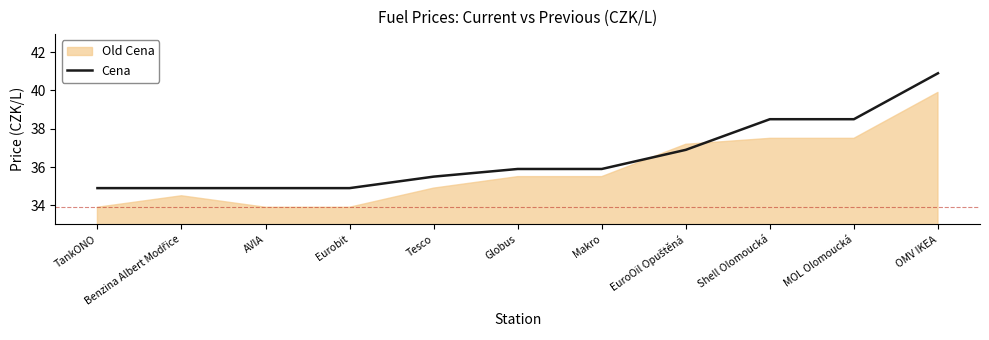

Which category has the lowest value across all series?

TankONO